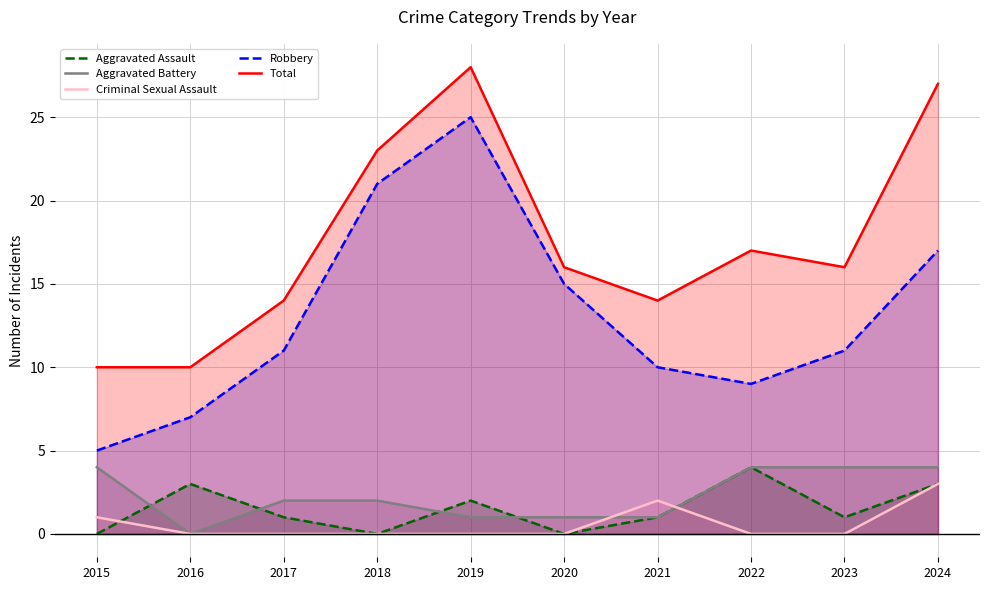

At 2020, list the series in order from largest to smallest.

Total, Robbery, Aggravated Battery, Aggravated Assault, Criminal Sexual Assault